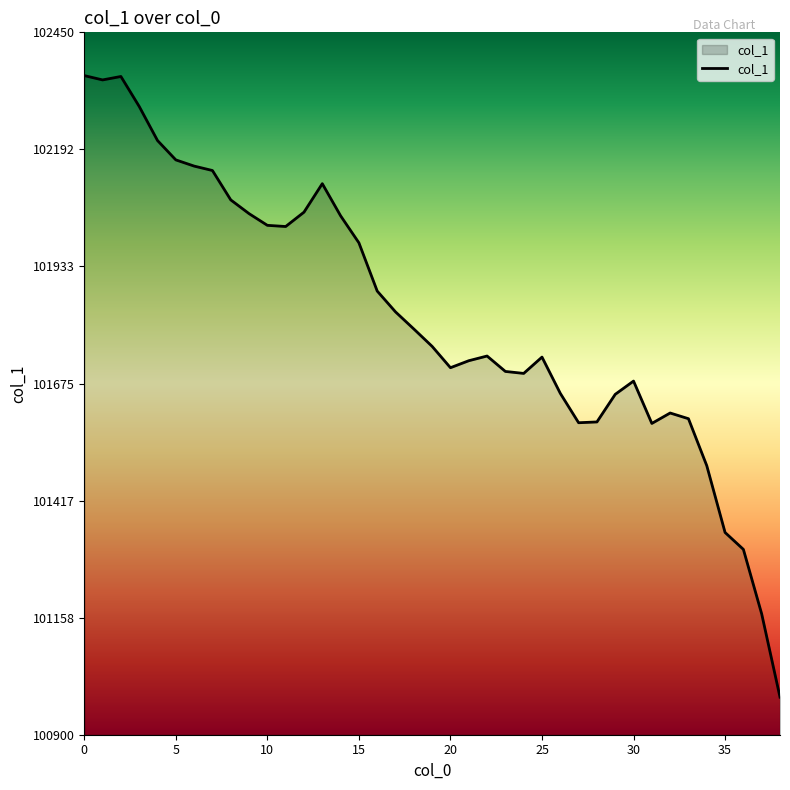

Does the chart display data point markers on the line(s)?

No